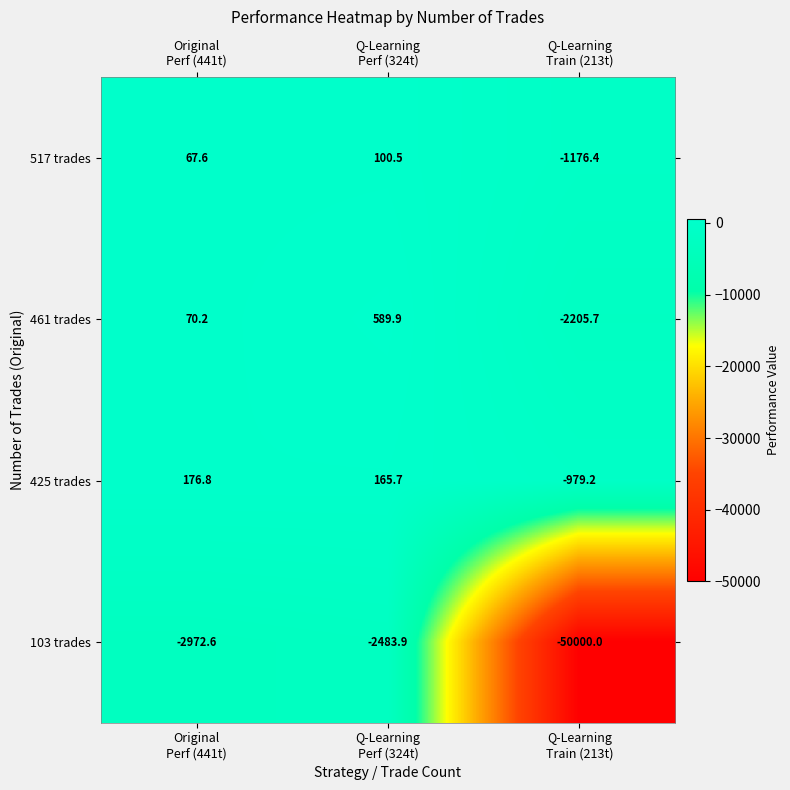

Reading right to left, list all the values displayed in this chart.

517 trades: -1176.4	100.5	67.6
461 trades: -2205.7	589.9	70.2
425 trades: -979.2	165.7	176.8
103 trades: -50000.0	-2483.9	-2972.6